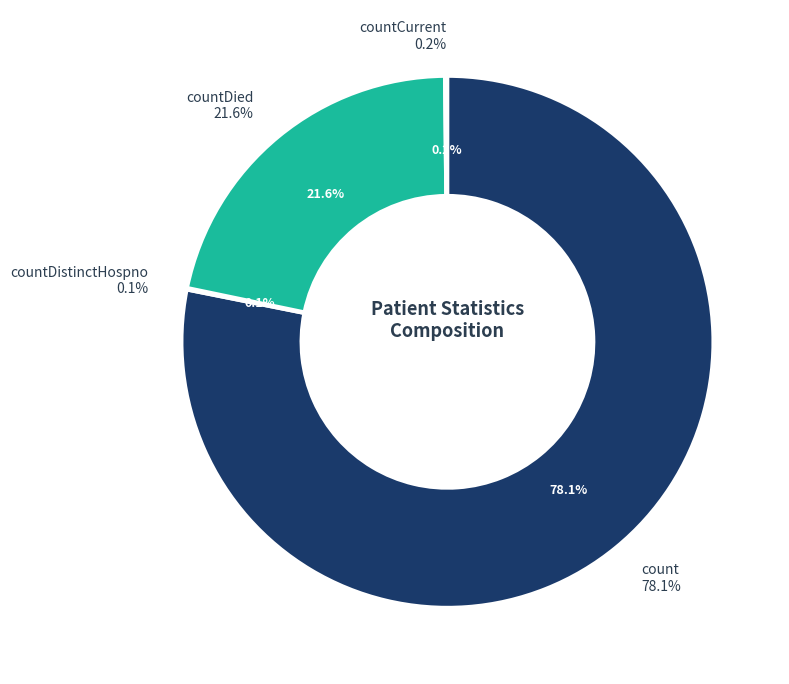

Rank the categories by value from highest to lowest.

count, countDied, countCurrent, countDistinctHospno